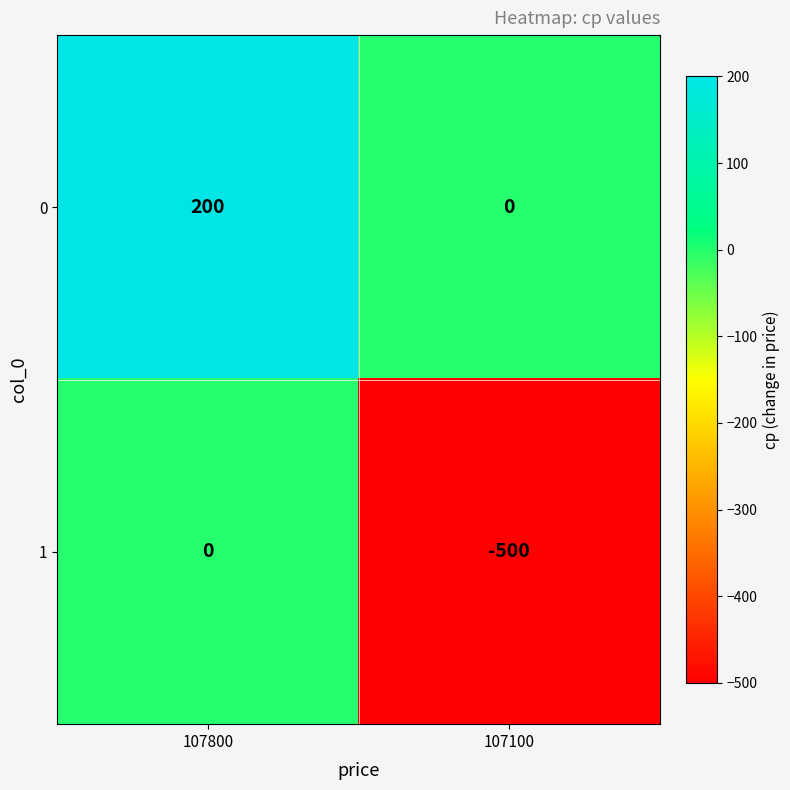

Is the value of 1 at 107100 greater than the value of 0 at 107100?

No